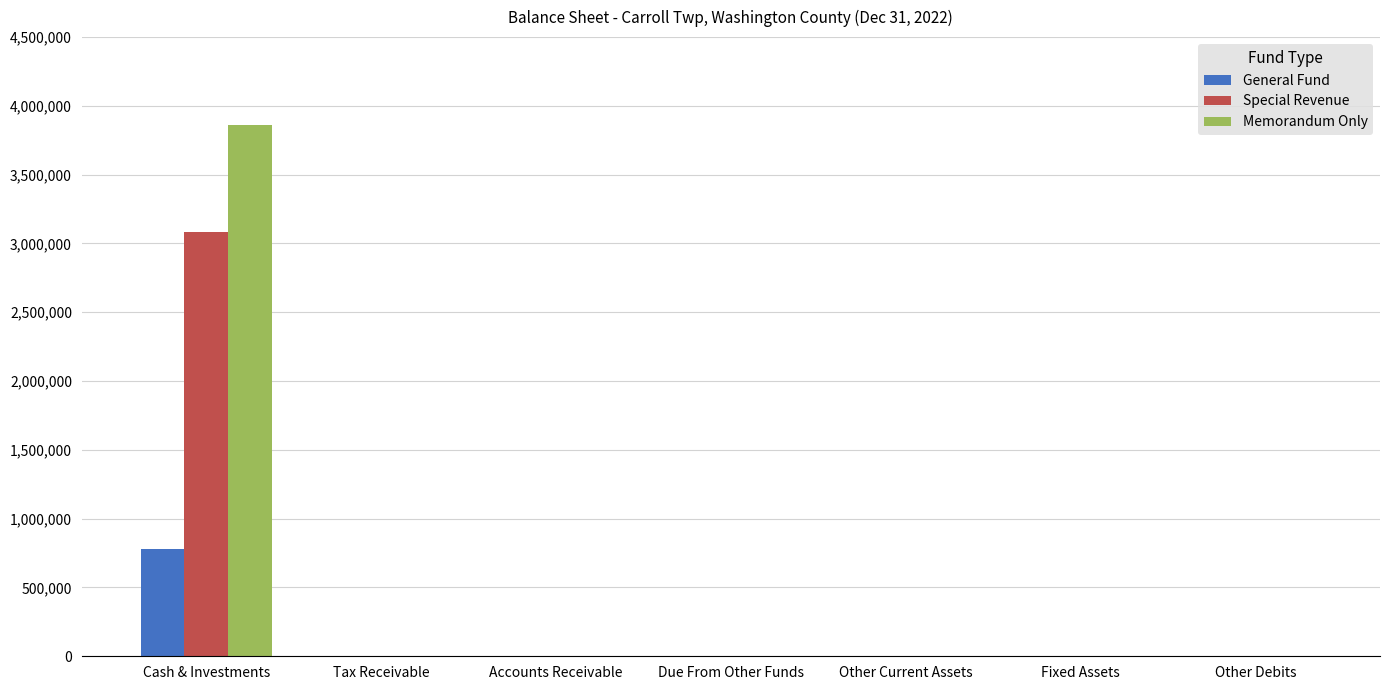

Reading left to right, what are all the values shown in this chart?

General Fund: 778338	0	0	0	0	0	0
Special Revenue: 3080494	0	0	0	0	0	0
Memorandum Only: 3858832	0	0	0	0	0	0